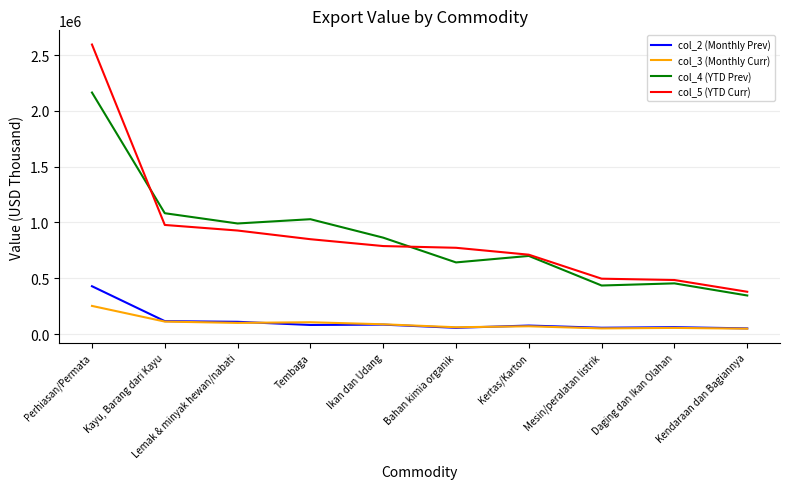

What is the sum of all col_3 (Monthly Curr) values?

943661.2